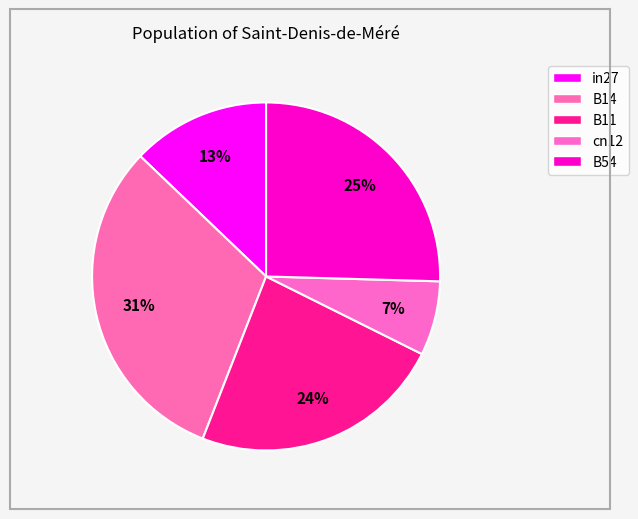

Between in27 and B11, which is larger?

B11